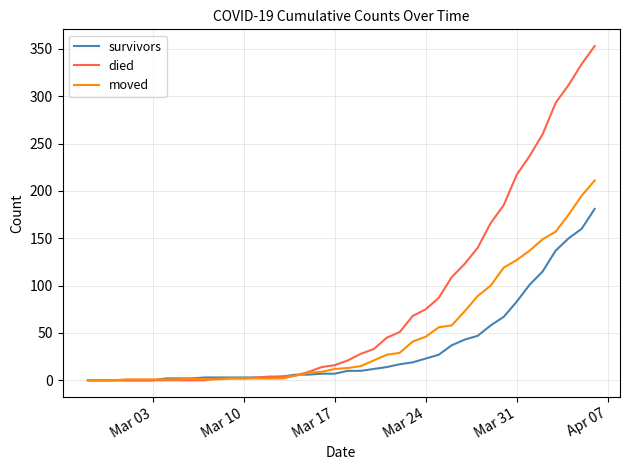

How many categories are shown in the chart?

40